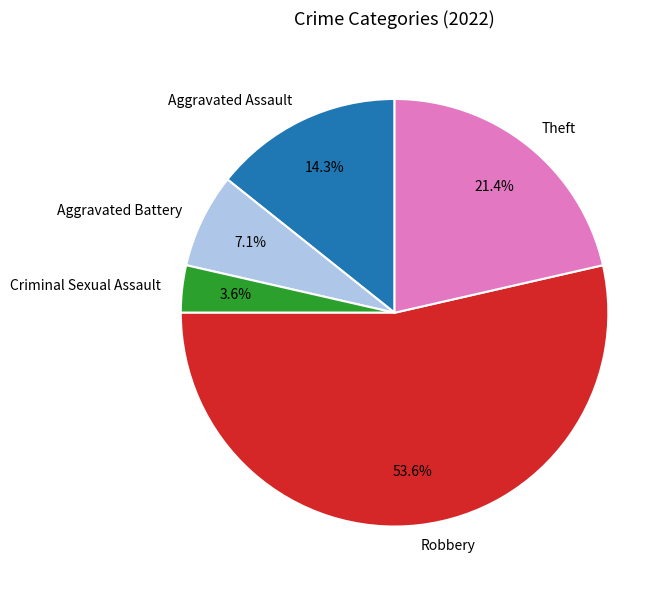

True or false: Robbery accounts for 59% of the total.

False